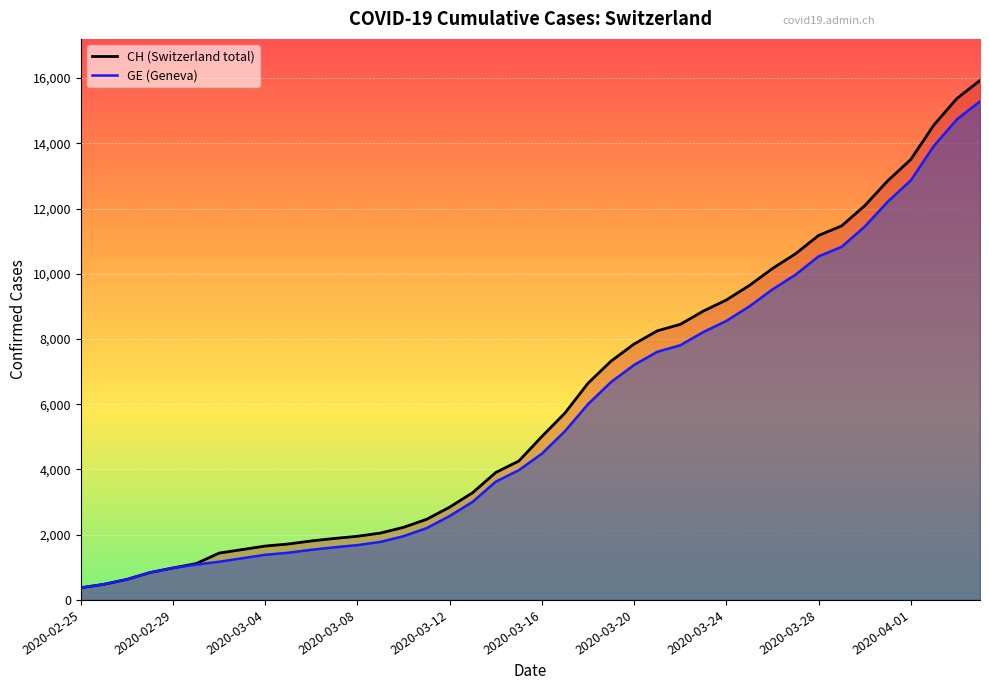

What are all the series names shown in the legend?

CH, GE